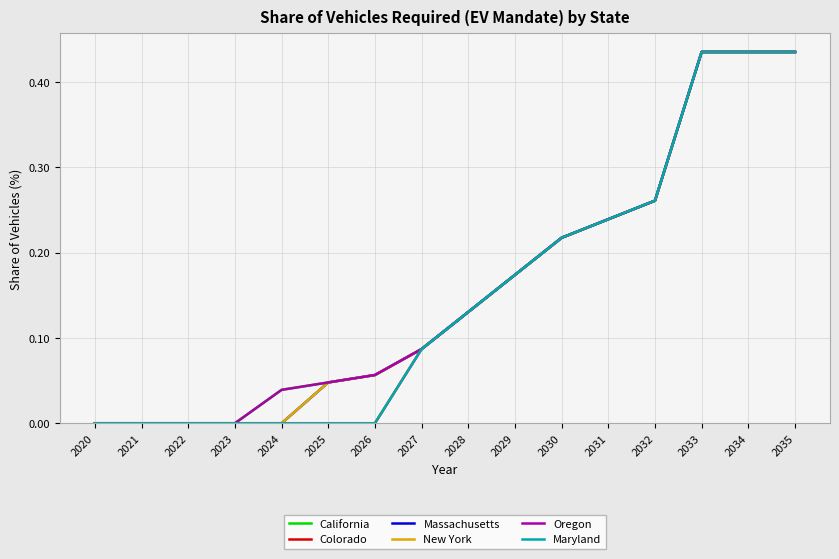

True or false: New York and Oregon intersect in this chart.

False